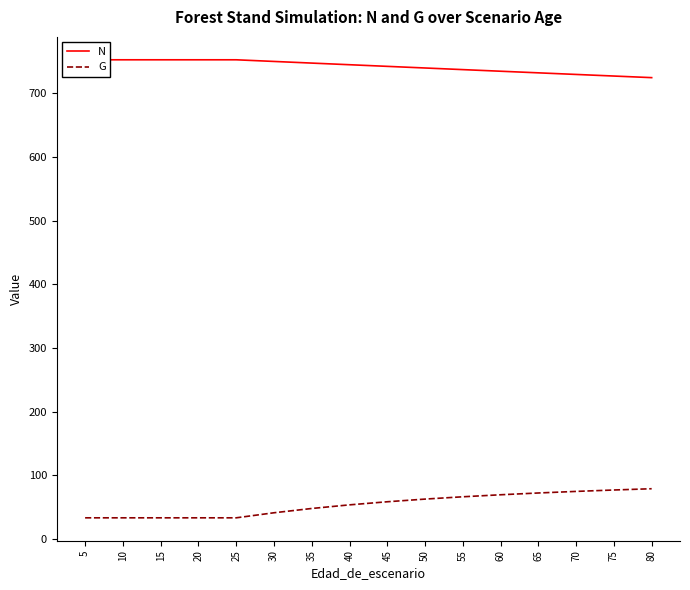

Which category has the highest value in the N series?

5